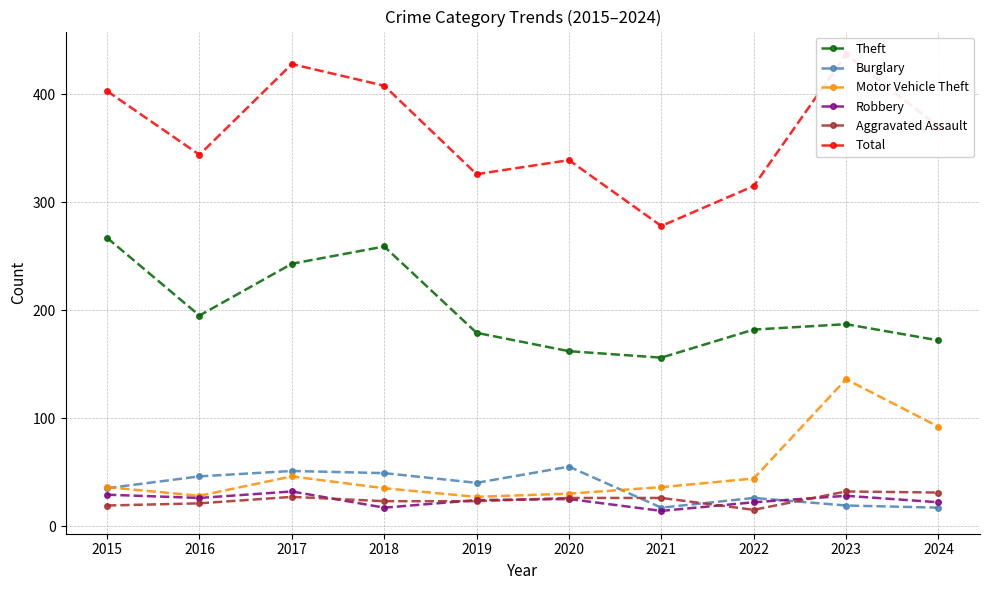

True or false: Theft and Burglary intersect in this chart.

False